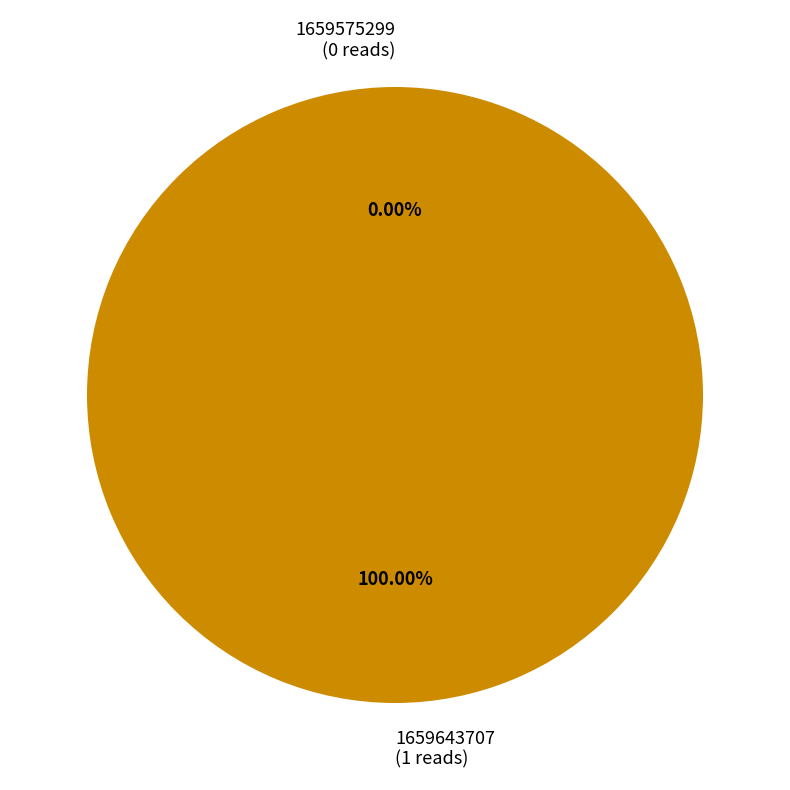

True or false: 1659575299 accounts for 1% of the total.

False